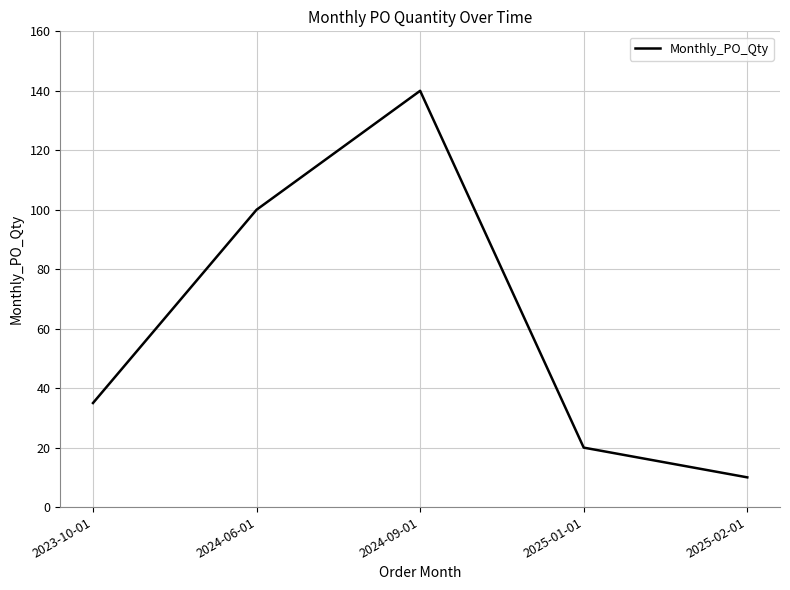

What is the minimum value shown in the chart?

10